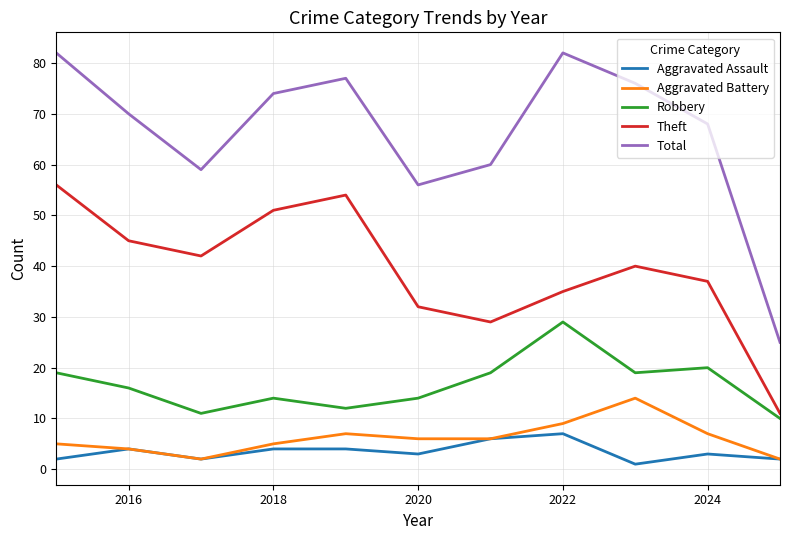

In Aggravated Assault, how many points are lower than both neighbors (excluding endpoints)?

3